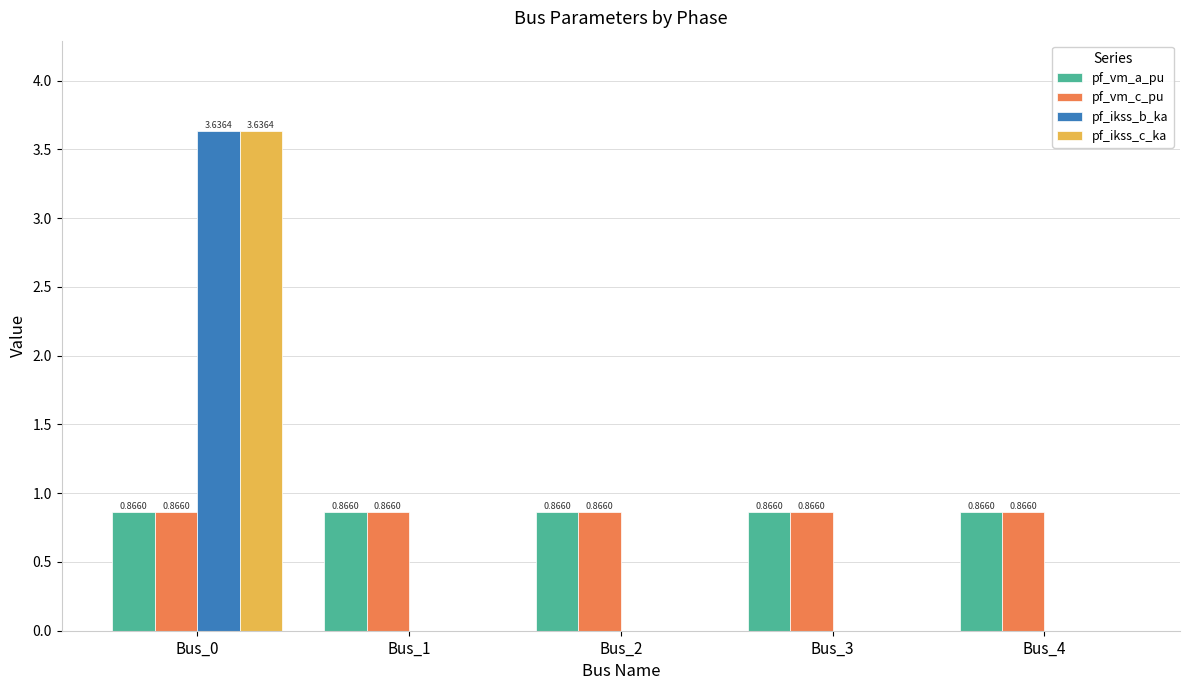

Count the pf_vm_a_pu values in the range 0 to 1.

5